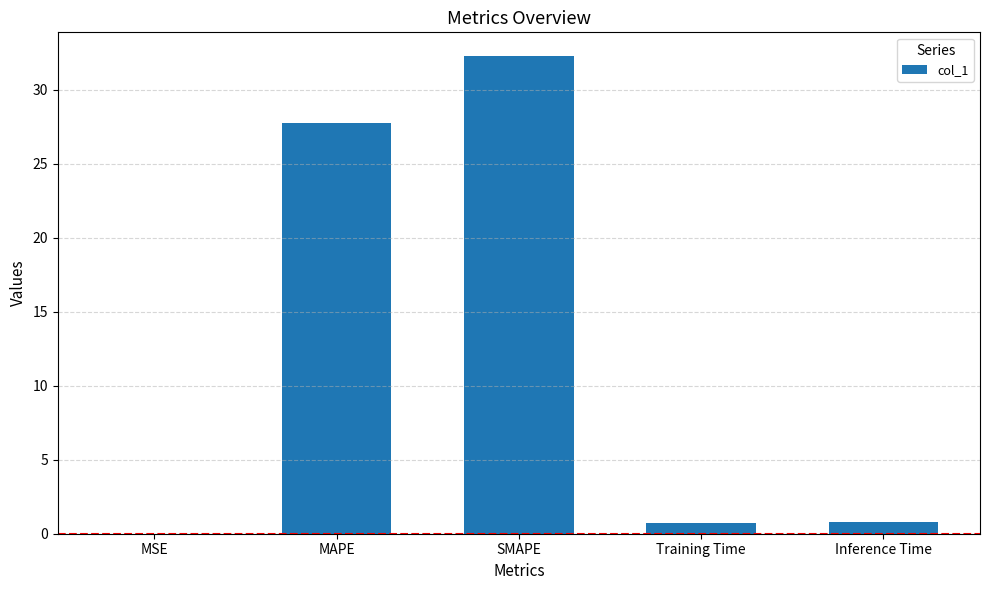

What is the sum of all values?

61.5